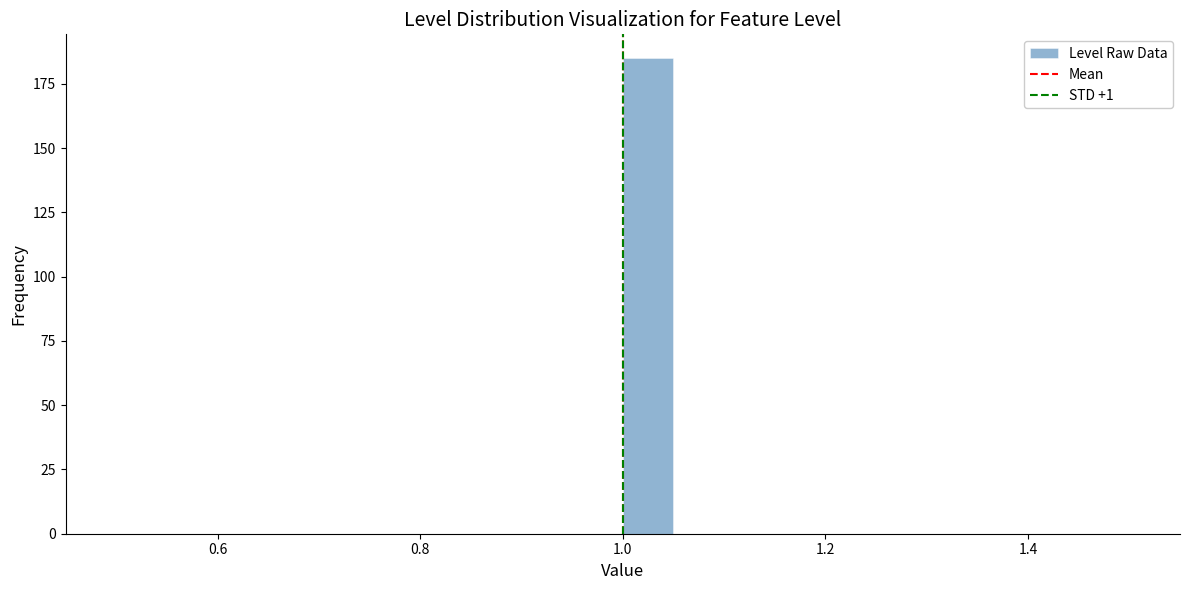

Around what value on the x-axis is the tallest bar? Give the approximate position of its centre, as read against the axis.

1.02